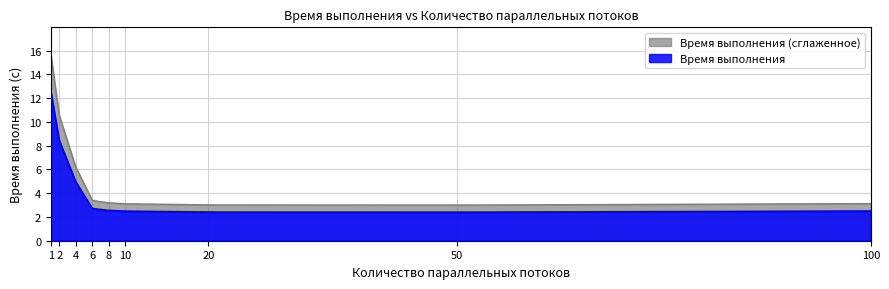

Between 100 and 20, which is larger?

100